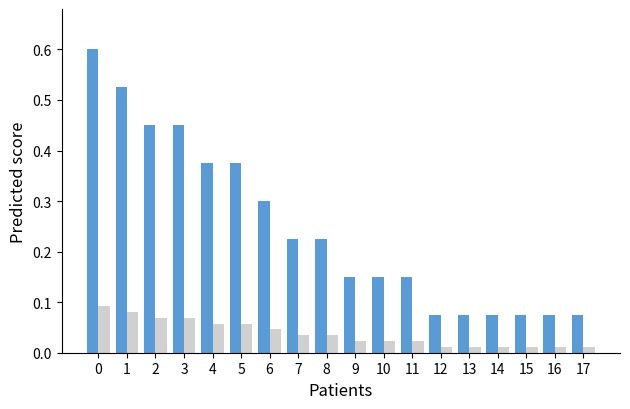

What is the greatest value displayed?

0.6